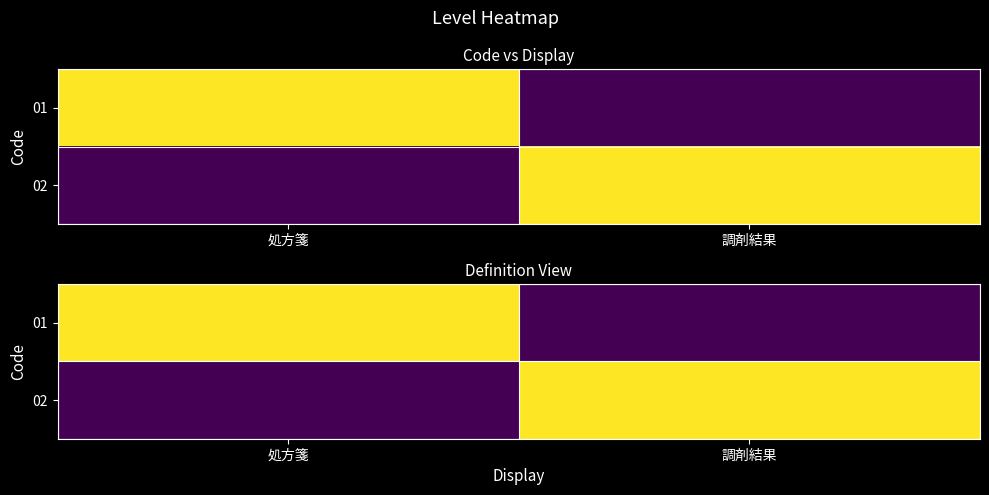

At which category does the chart reach its minimum across all series?

調剤結果